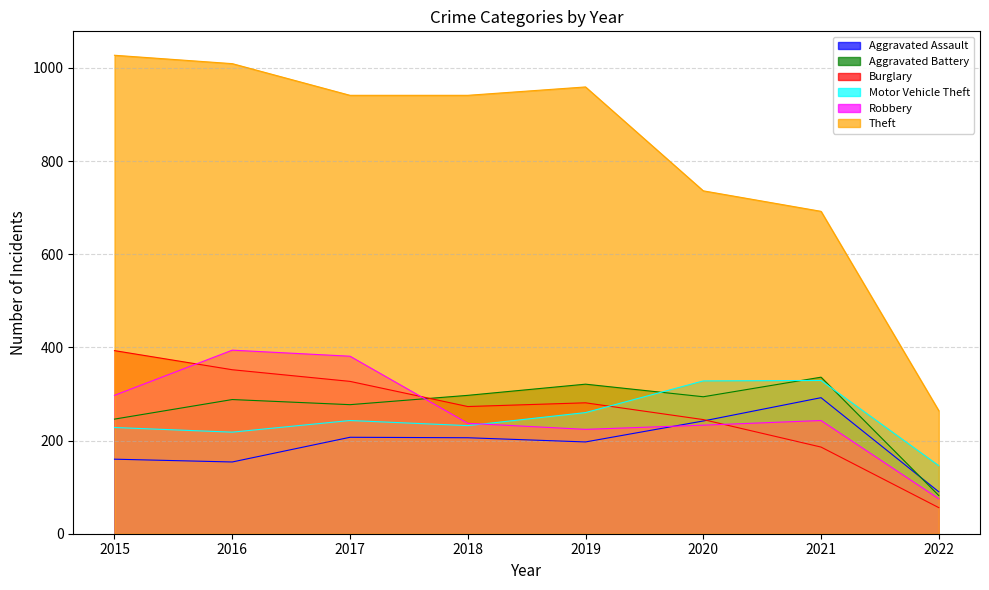

Where is Aggravated Battery nearest to the value 209?

2015